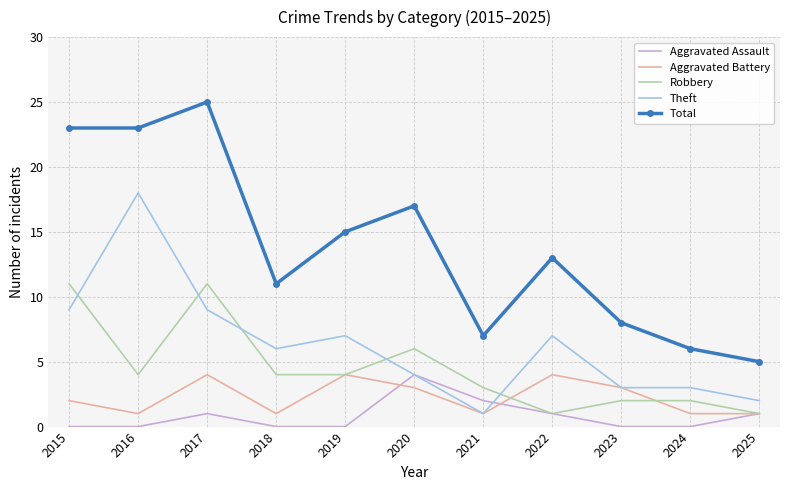

What is the difference between the Theft values at 2019 and 2023?

4